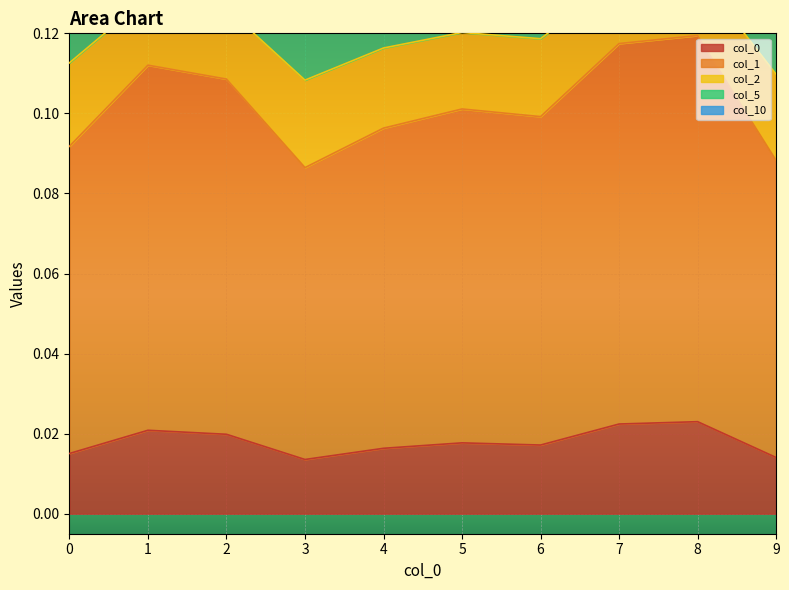

At which category is the sum across all series the highest?

8